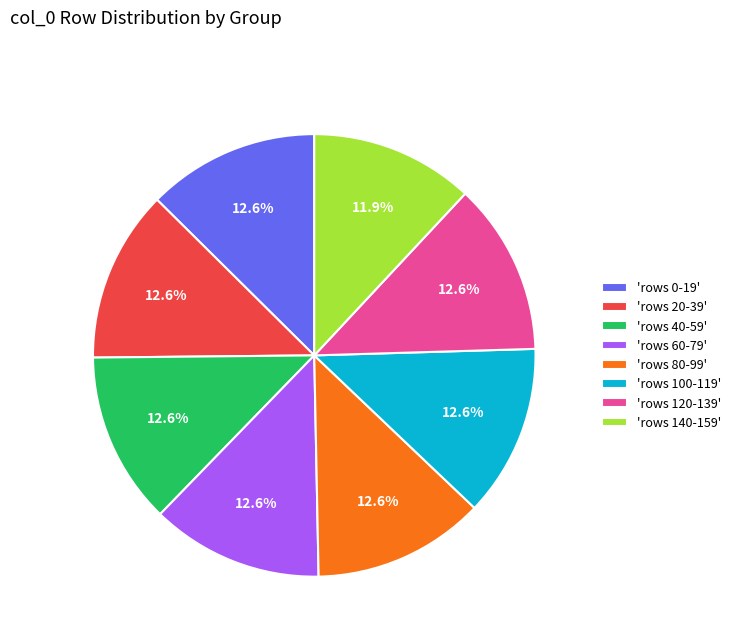

Is there any slice that represents more than half of the pie?

No